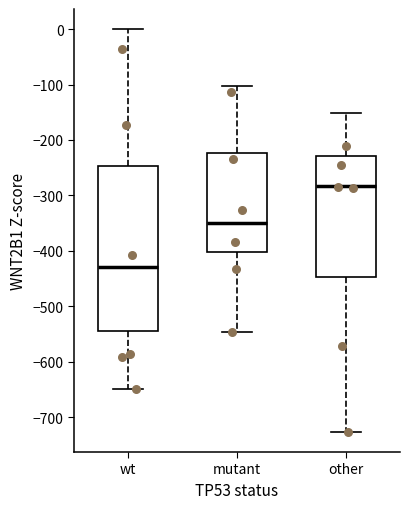

Which box's median line is the highest?

other